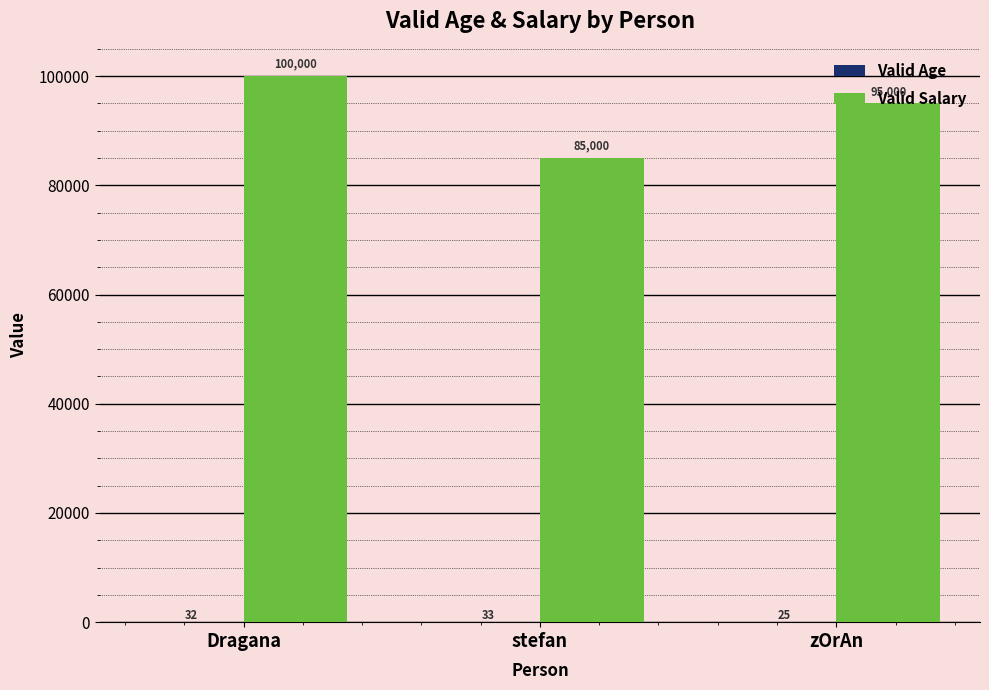

Which label corresponds to the largest value in the chart?

Dragana